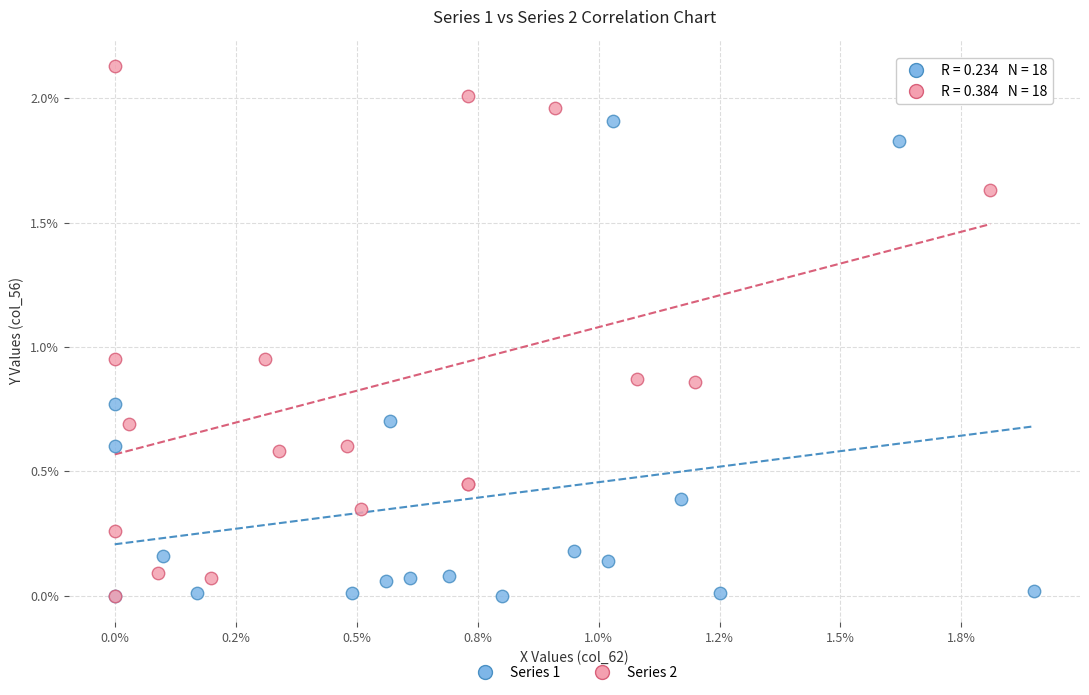

What are all the series names shown in the legend?

Series 1, Series 2